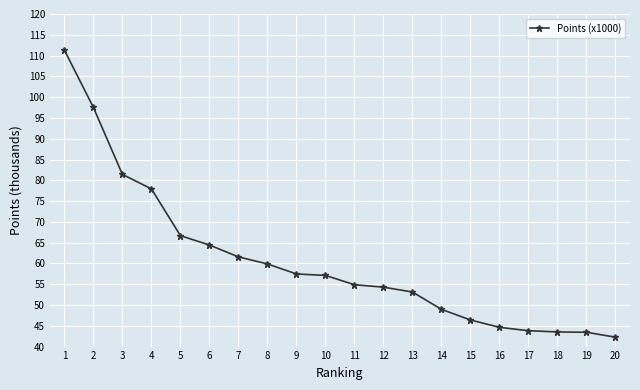

Between 14 and 16, which is larger?

14